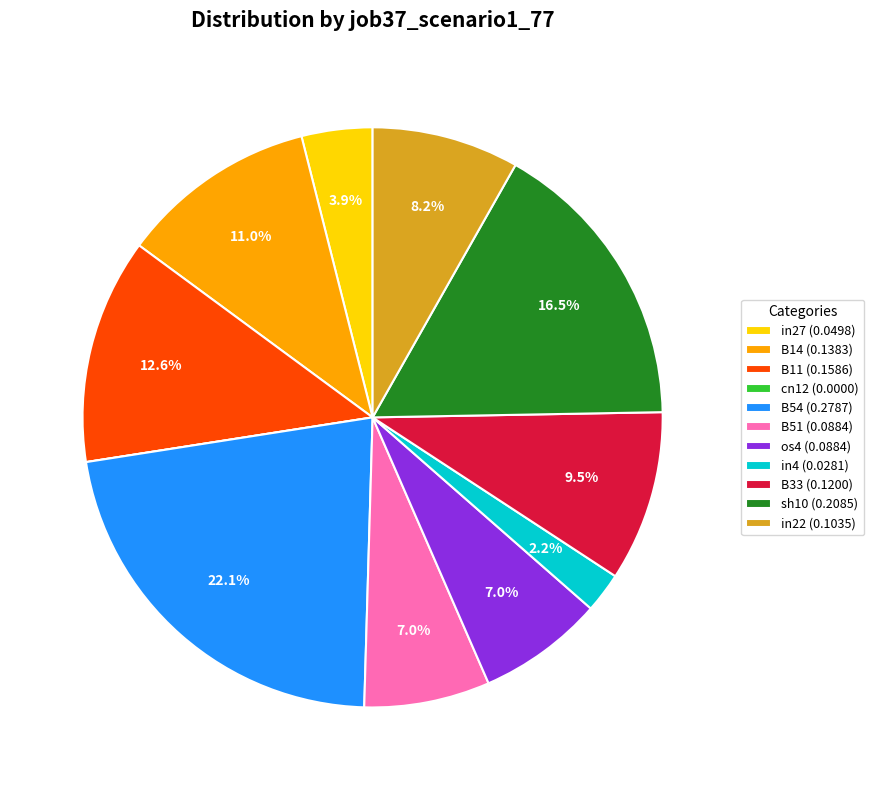

Is there a majority slice in this chart?

No